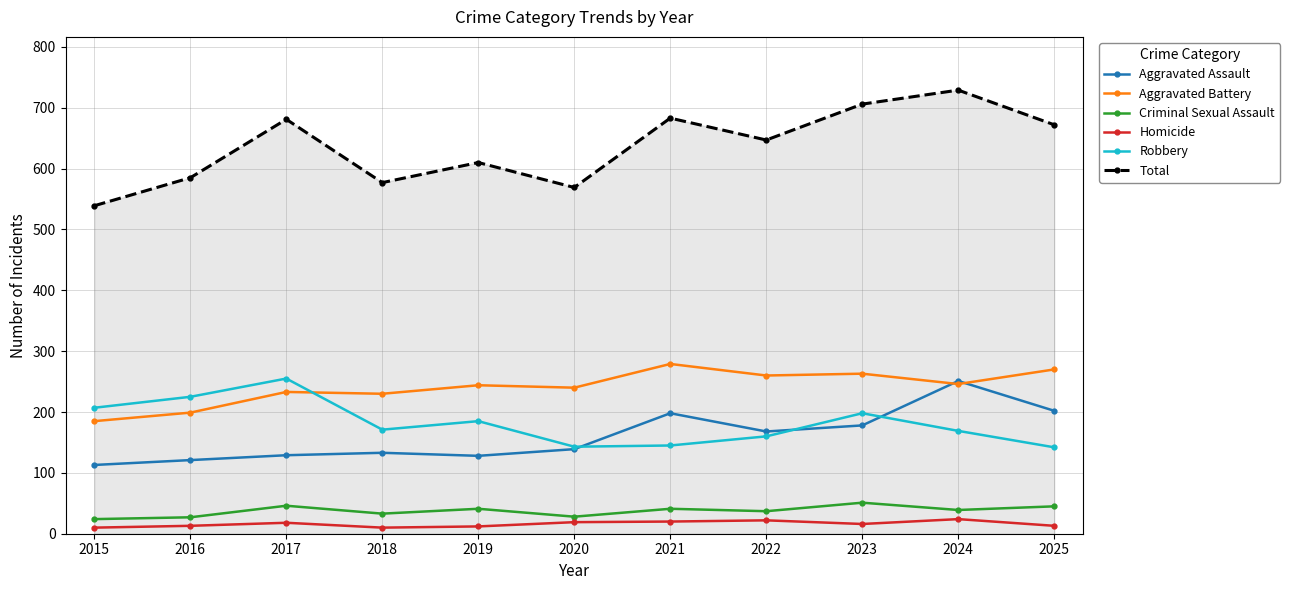

How many lines are shown in the chart?

6